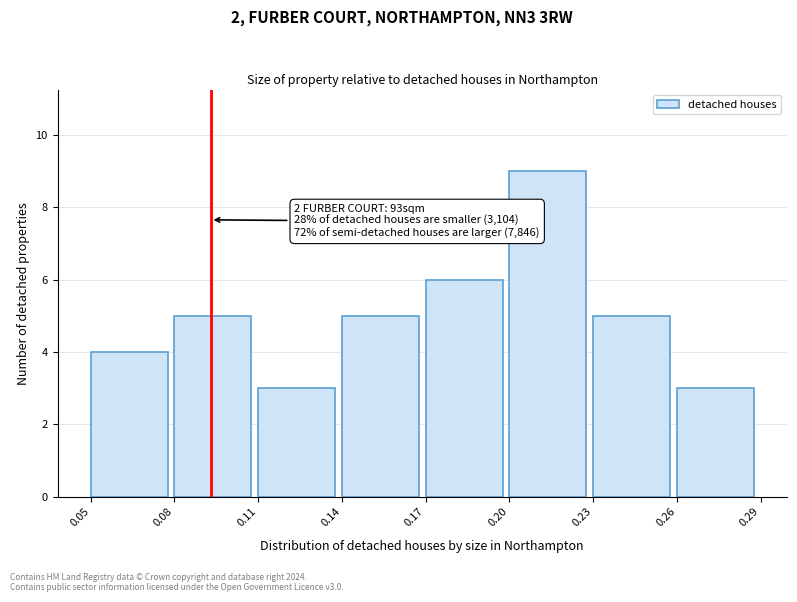

Over which range of the x-axis is the bar tallest?

0.20 to 0.23